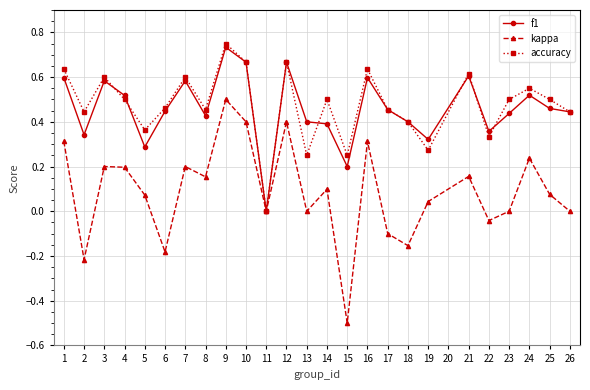

Where do accuracy and f1 first cross each other?

3 and 4